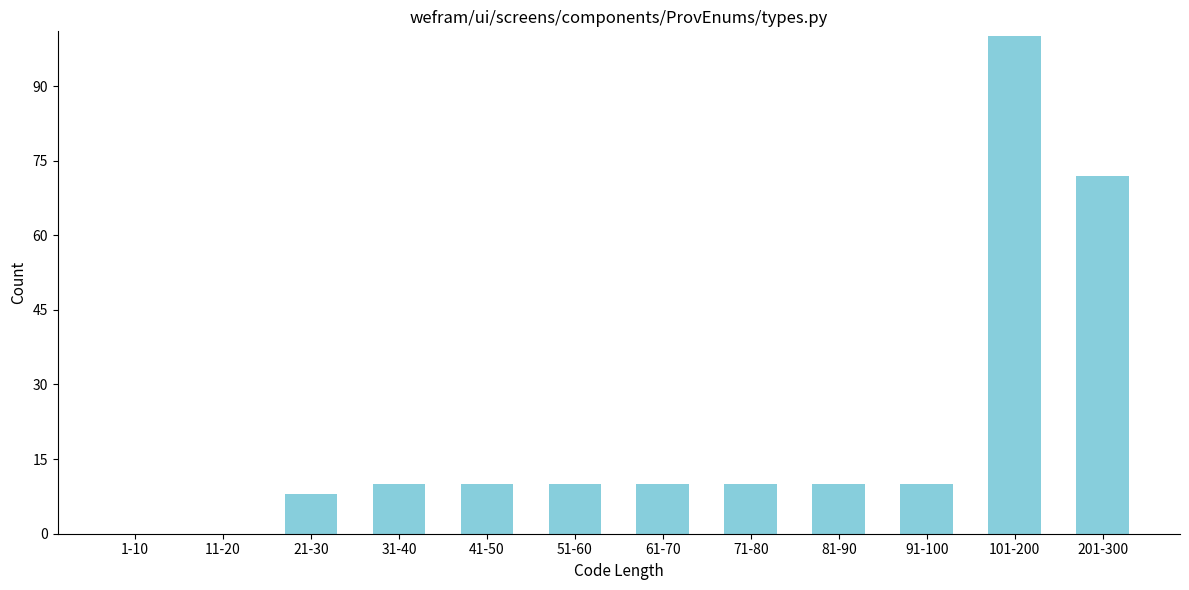

Reading right to left, extract all data points from this chart.

201-300=72	101-200=100	91-100=10	81-90=10	71-80=10	61-70=10	51-60=10	41-50=10	31-40=10	21-30=8	11-20=0	1-10=0